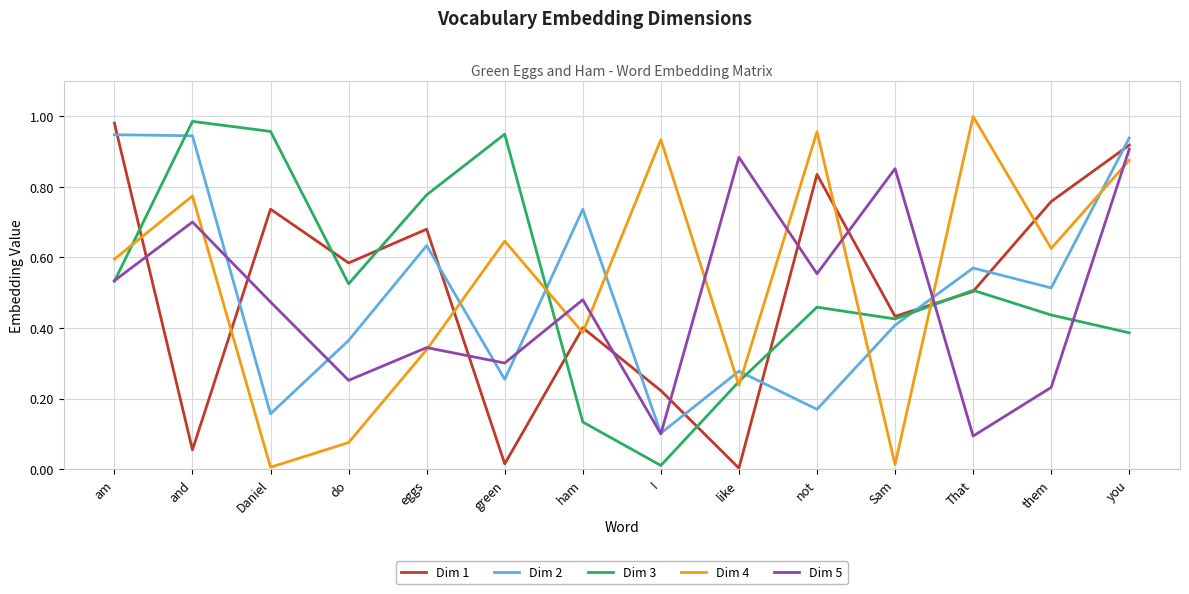

Where is the first local minimum for Dim 4?

Daniel